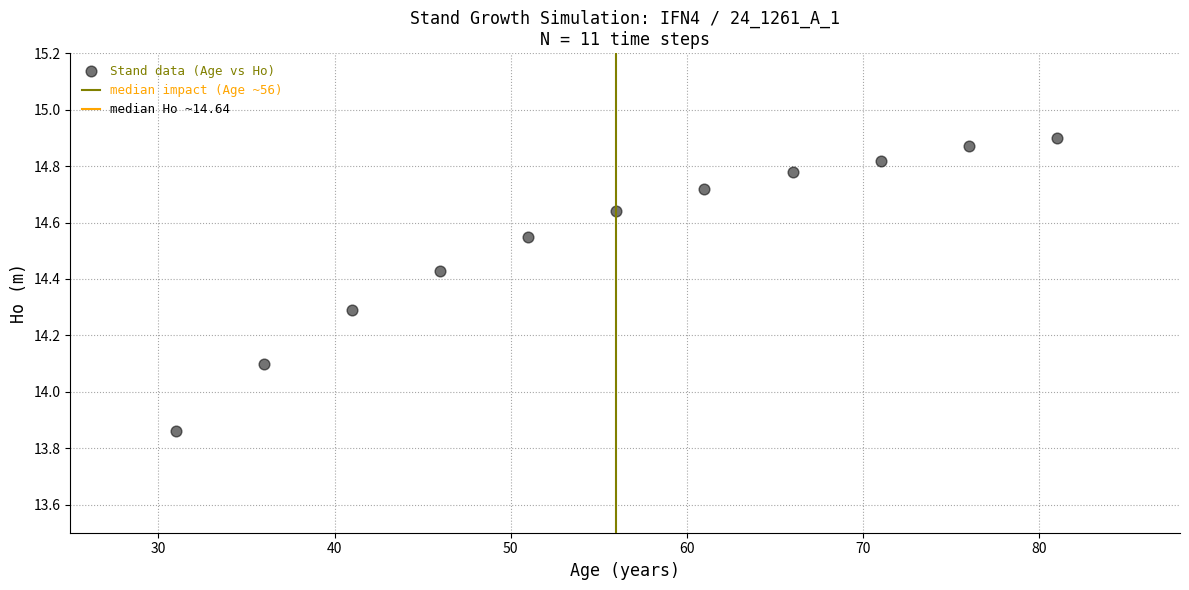

What Y value in the scatter plot is closest to 14?

14.1